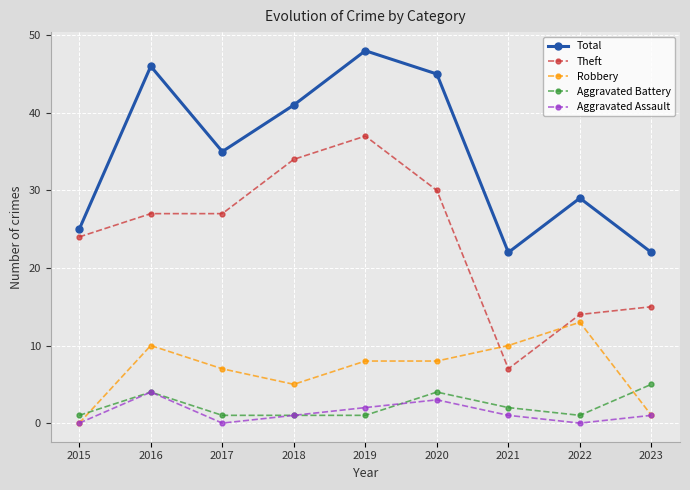

Which series has the largest total across all categories?

Total